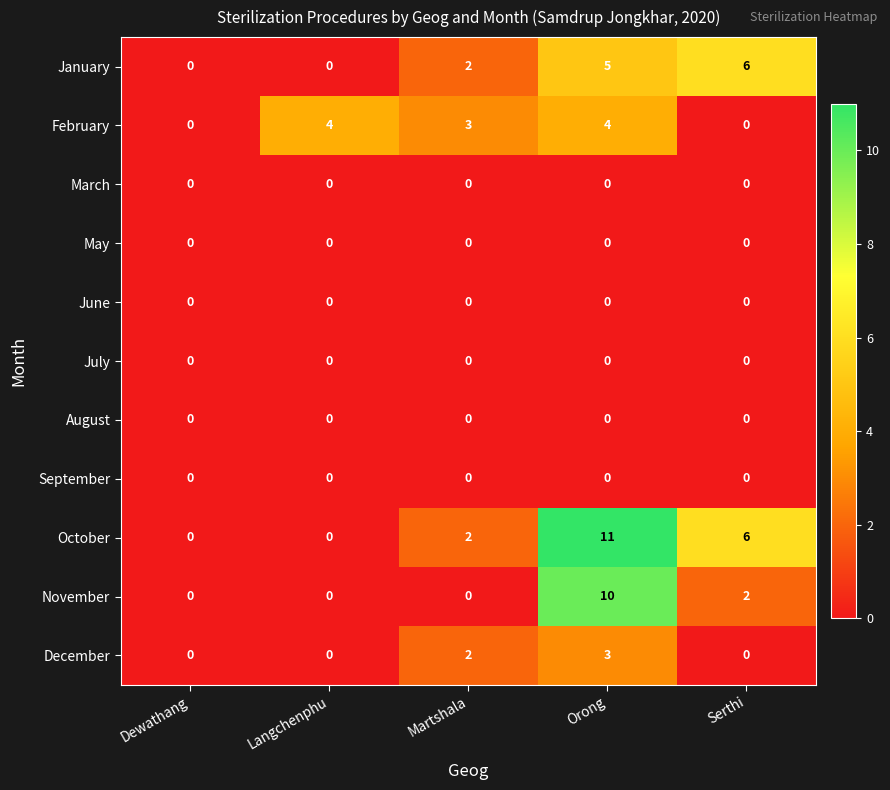

What is the spread (max minus min) of values at Serthi?

6